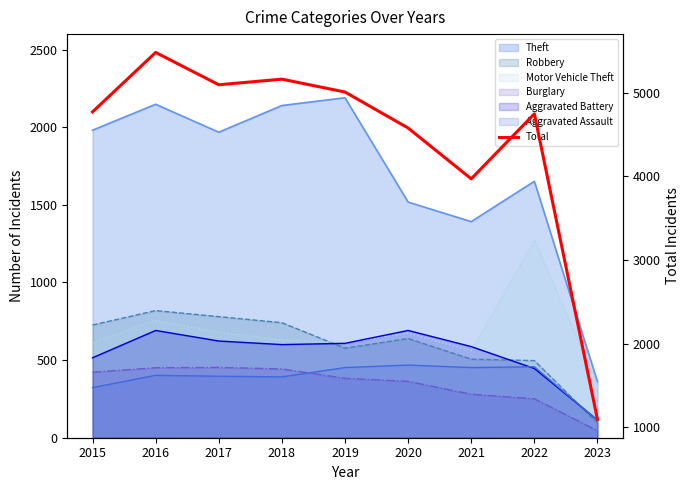

Does the chart have visible grid lines?

No